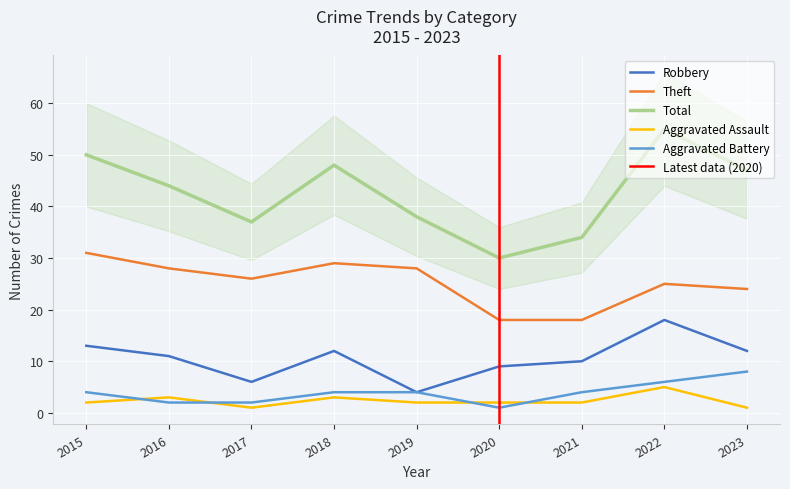

Reading left to right, extract all data points from this chart.

Robbery: 2015=13	2016=11	2017=6	2018=12	2019=4	2020=9	2021=10	2022=18	2023=12
Theft: 2015=31	2016=28	2017=26	2018=29	2019=28	2020=18	2021=18	2022=25	2023=24
Total: 2015=50	2016=44	2017=37	2018=48	2019=38	2020=30	2021=34	2022=55	2023=47
Aggravated Assault: 2015=2	2016=3	2017=1	2018=3	2019=2	2020=2	2021=2	2022=5	2023=1
Aggravated Battery: 2015=4	2016=2	2017=2	2018=4	2019=4	2020=1	2021=4	2022=6	2023=8